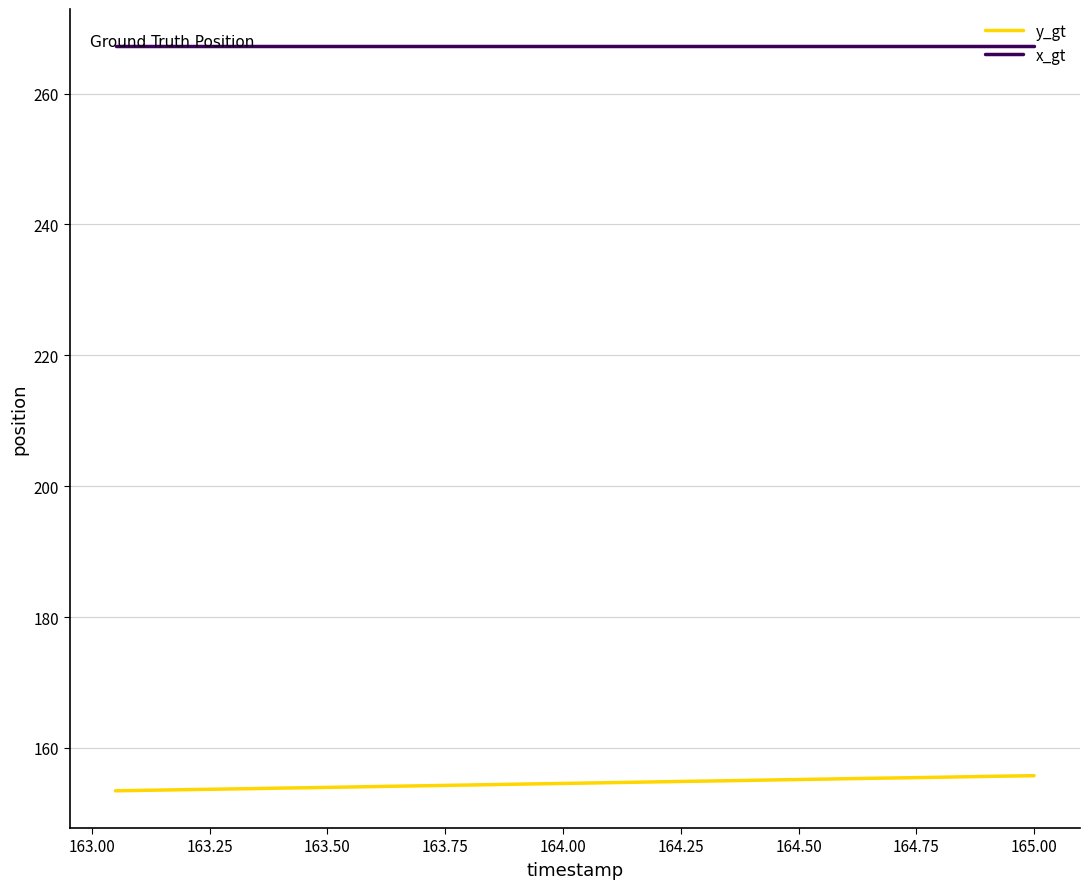

Rank the series by their maximum value, from lowest to highest.

y_gt, x_gt